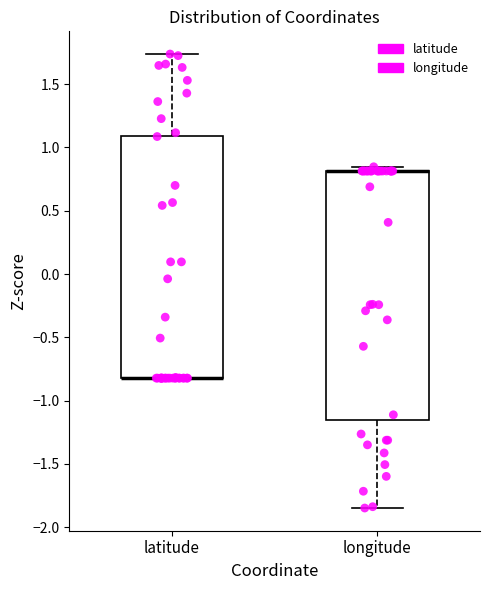

Reading left to right, read every box against the y-axis: the position of its median line, the range the box covers, and the ends of its whiskers. The values are not printed on the chart, so give them approximately, as read against the axis.

latitude: median -0.80 (drawn on the box's lower edge), box -0.80 to 1.10, whiskers -0.80 to 1.75
longitude: median 0.80 (drawn on the box's upper edge), box -1.15 to 0.80, whiskers -1.85 to 0.85